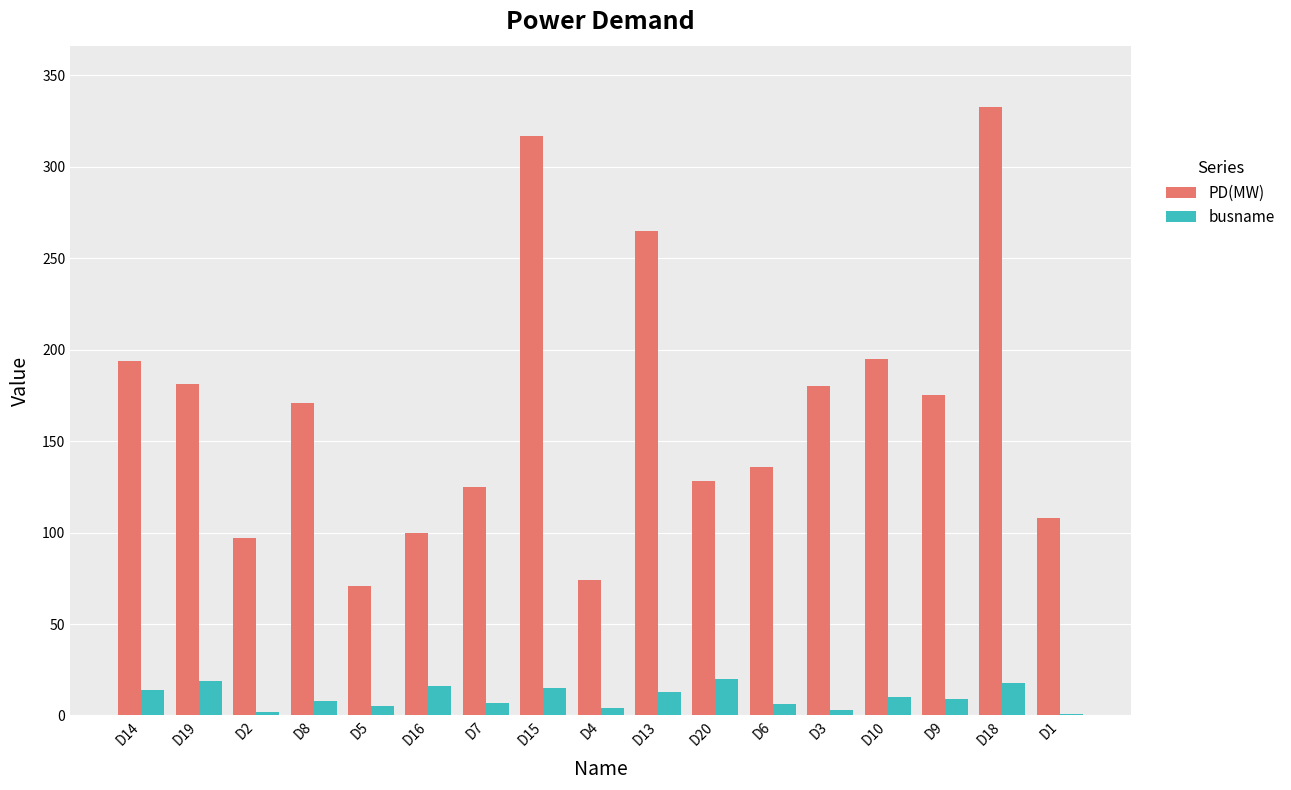

What is the sum of the busname values at D14 and D1?

15